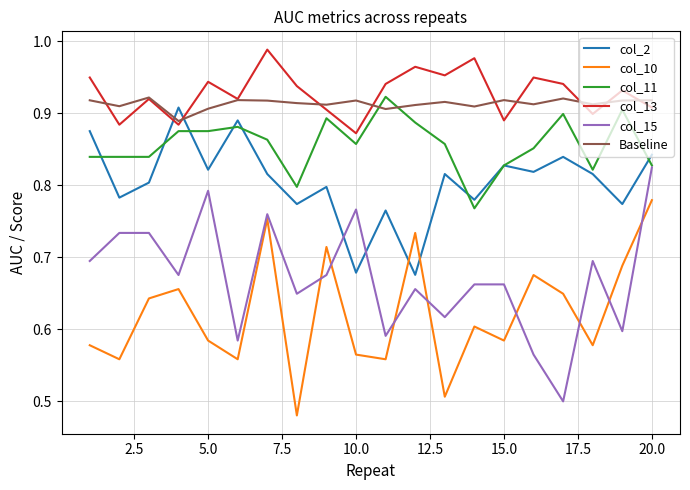

What is the sum of all col_15 values?

13.4